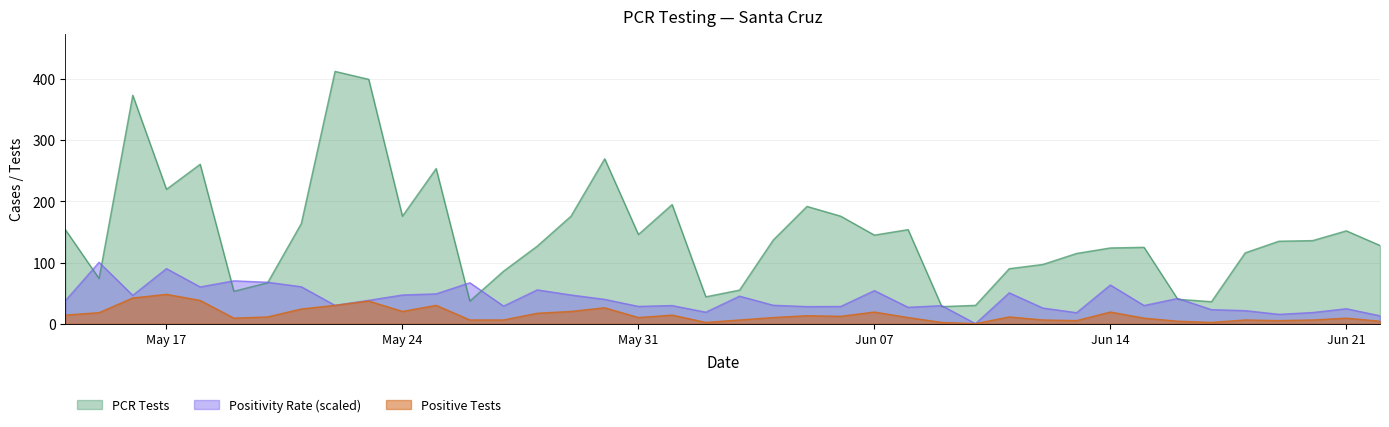

What is the approximate value of pcr_positivity_SANTA_CRUZ at 2021-06-20?

18.2